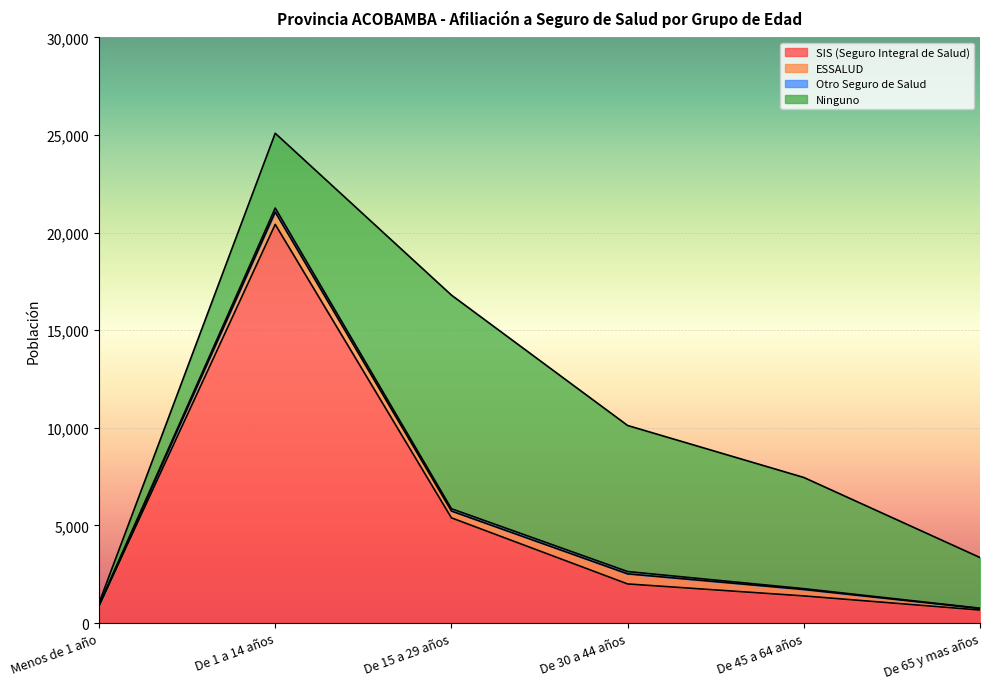

At which category does Ninguno reach its first local peak?

De 15 a 29 años